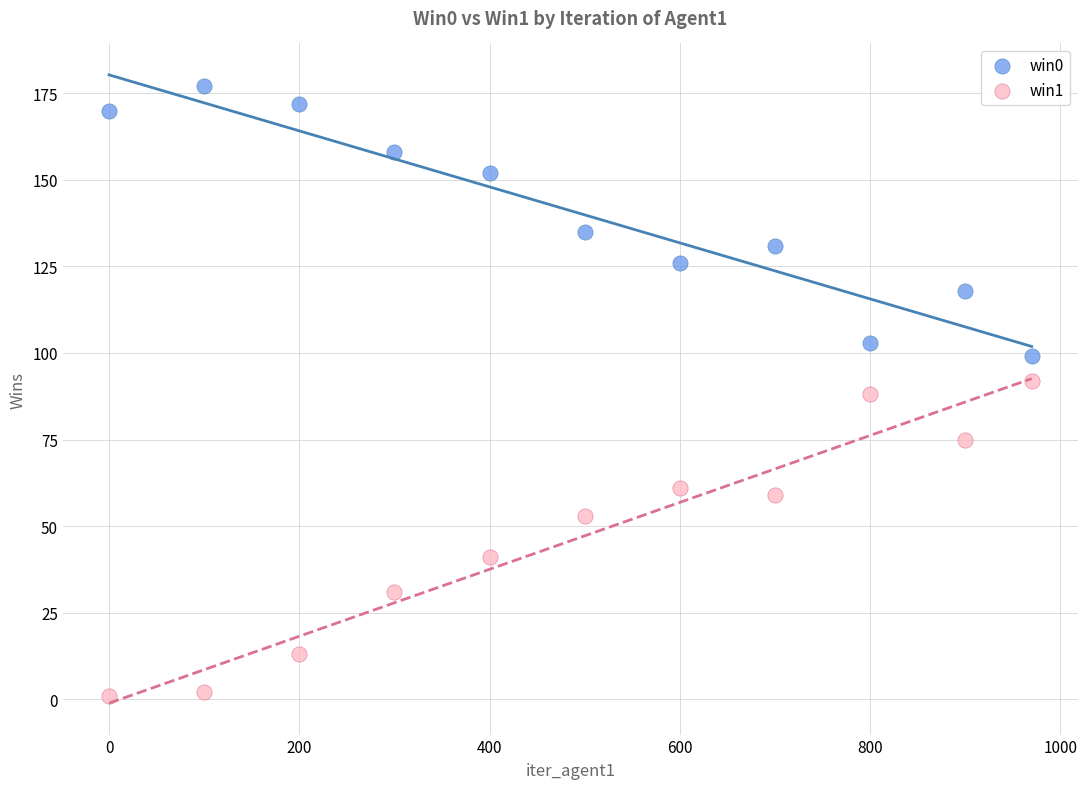

Which series reaches the minimum Y coordinate?

win1